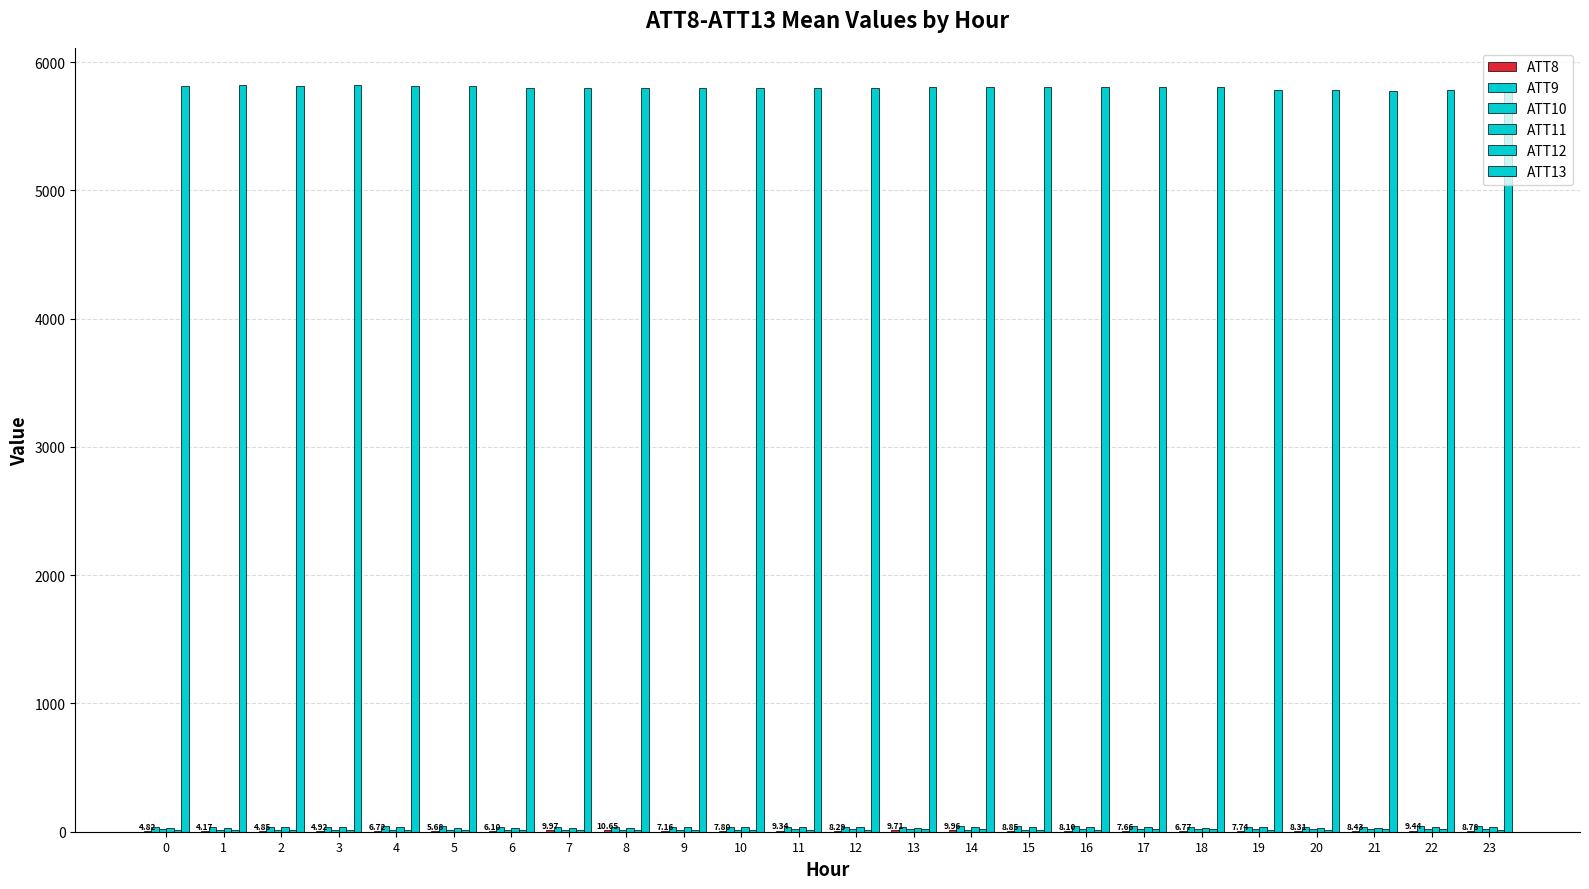

Count the number of data series in this chart.

6